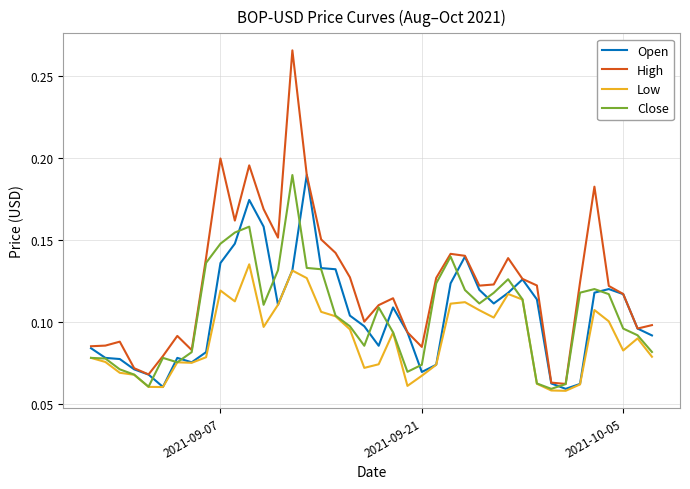

What is the sum of all Low values?

3.6